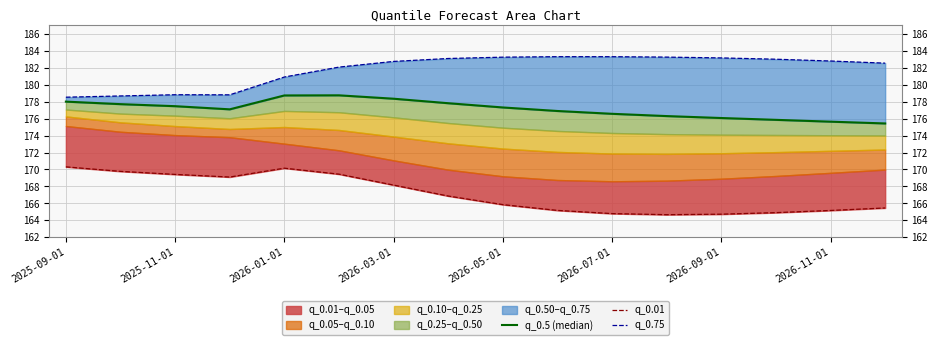

The value of q_0.75 at 2026-01-01 is 72.8. True or false?

False